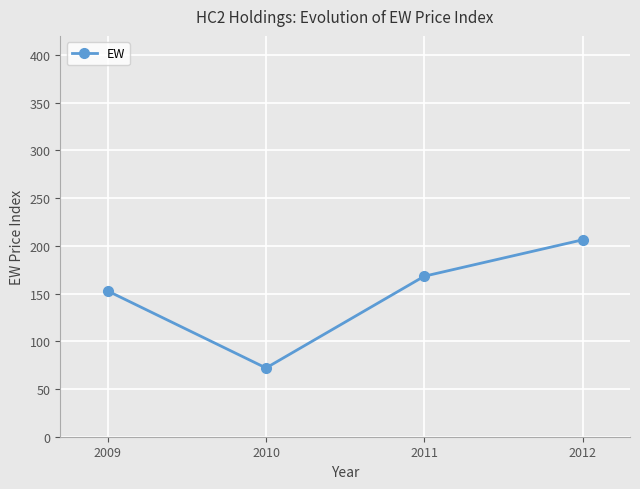

The value at 2010 is 72.0. True or false?

True